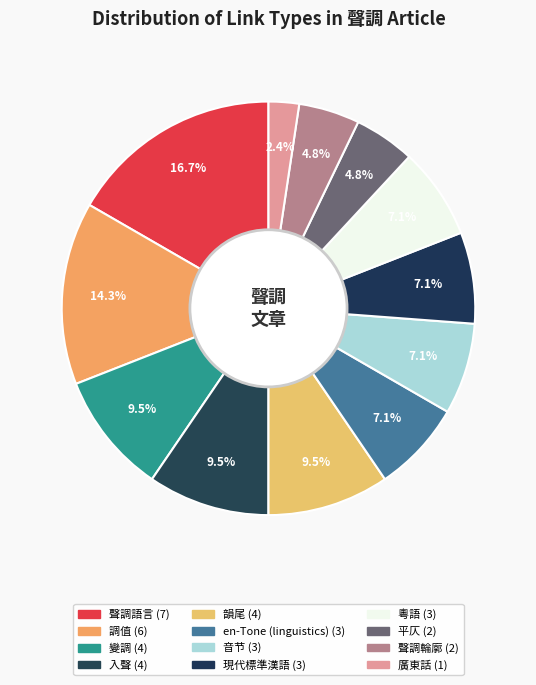

Combined, do 聲調輪廓 and en-Tone (linguistics) account for over 50%?

No